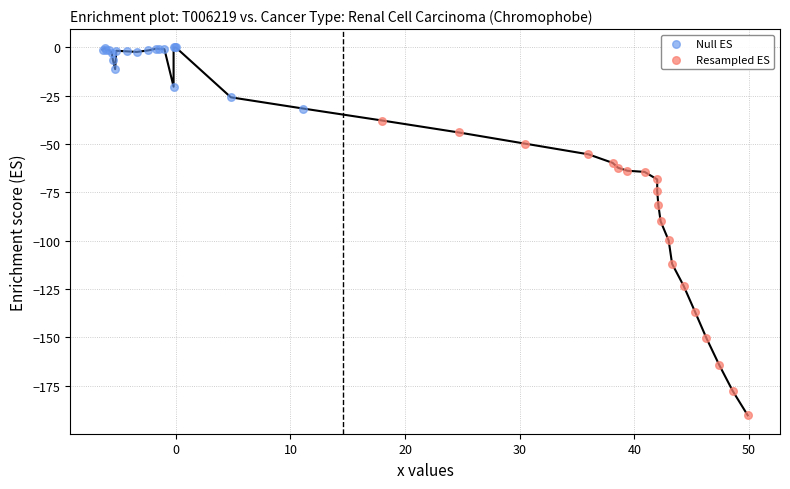

Which series contains the lowest Y value?

Resampled ES